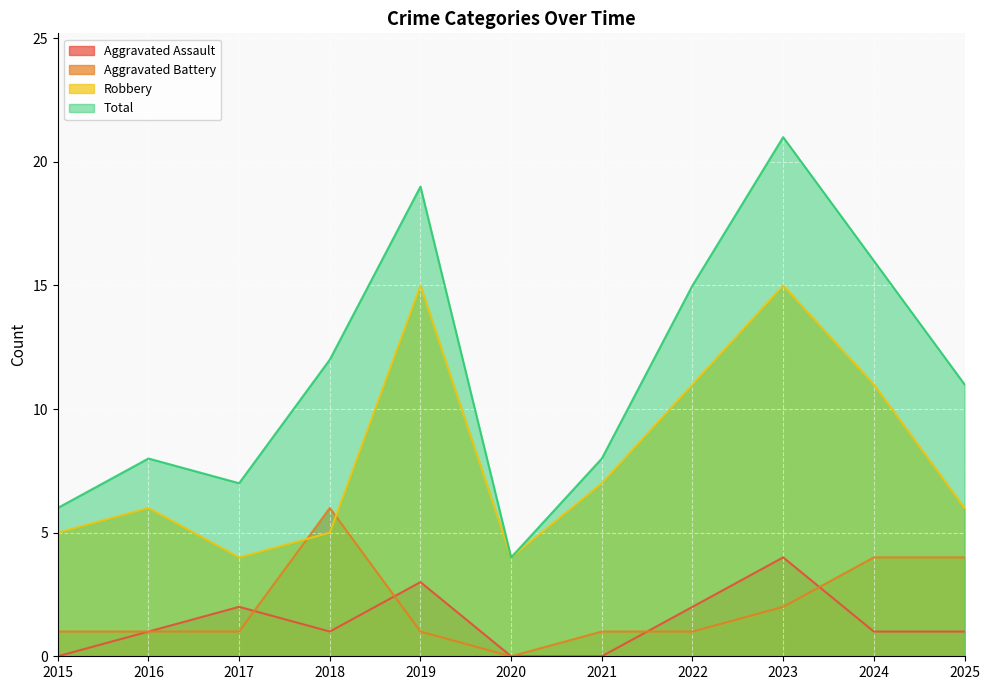

In Aggravated Battery, how many points are lower than both neighbors (excluding endpoints)?

1